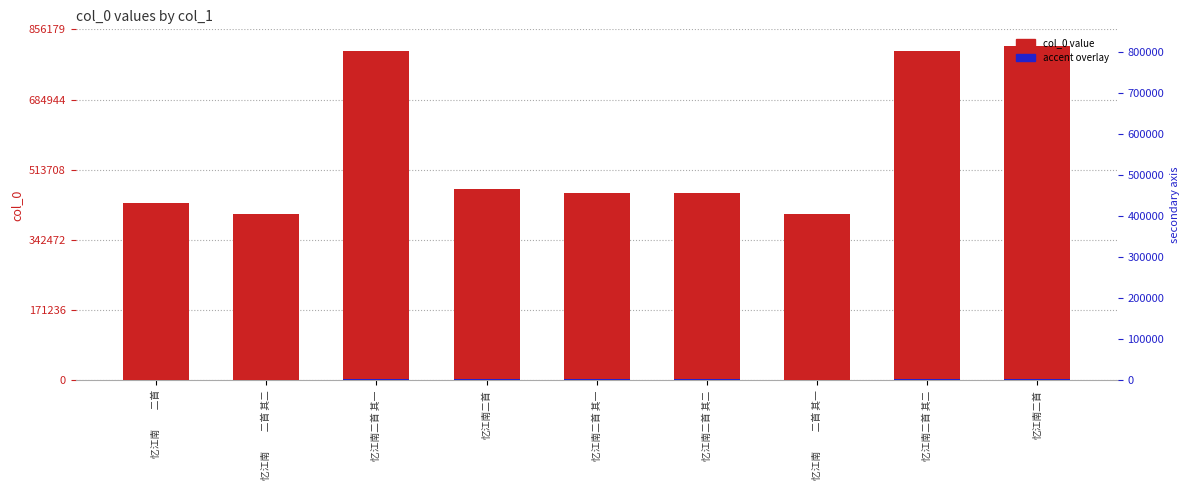

Reading left to right, transcribe all the data shown in this chart.

col_0: 433060.0	406344.0	802691.0	467984.0	456785.0	456786.0	406343.0	802692.0	815409.0
accent overlay: 2165.3	2031.7	4013.5	2339.9	2283.9	2283.9	2031.7	4013.5	4077.0